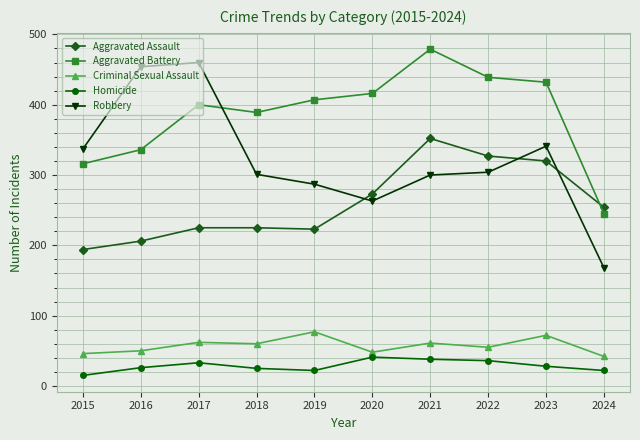

Is the value of Aggravated Battery at 2018 greater than the value of Robbery at 2023?

Yes